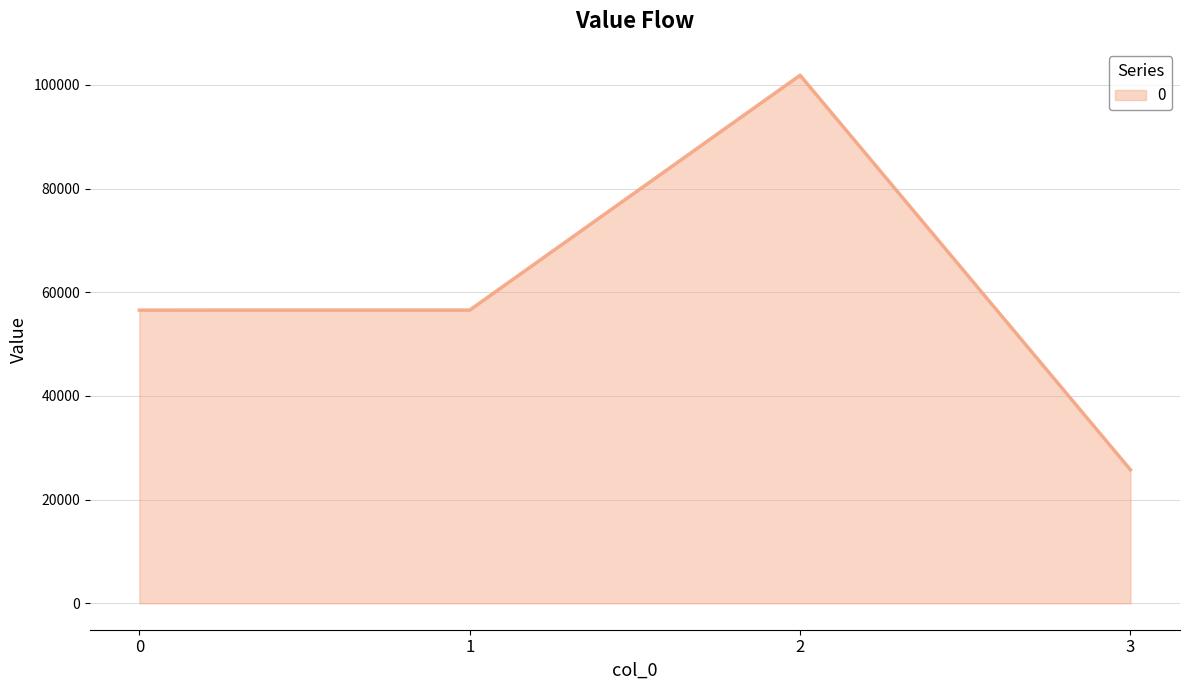

What is the sum of the values at 0 and 1?

113121.6